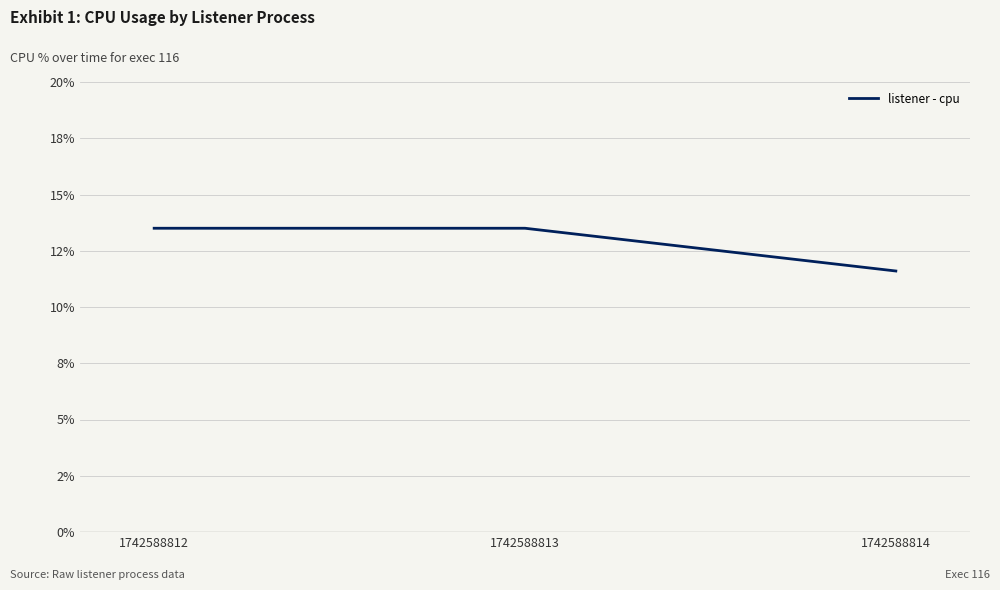

How many values are between 11 and 13?

1